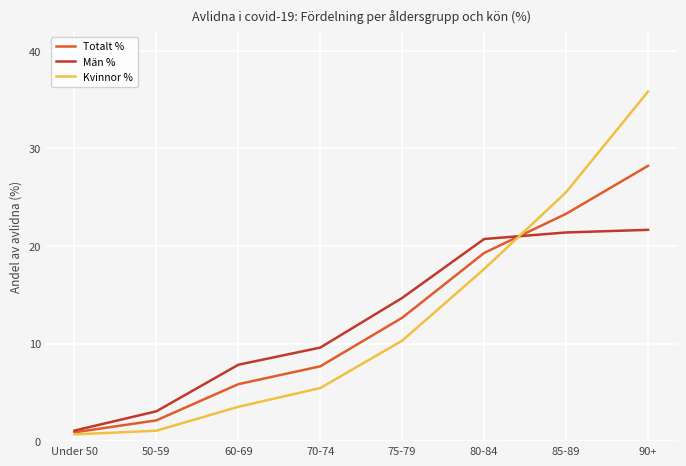

What is the sum of all Kvinnor % values?

100.0